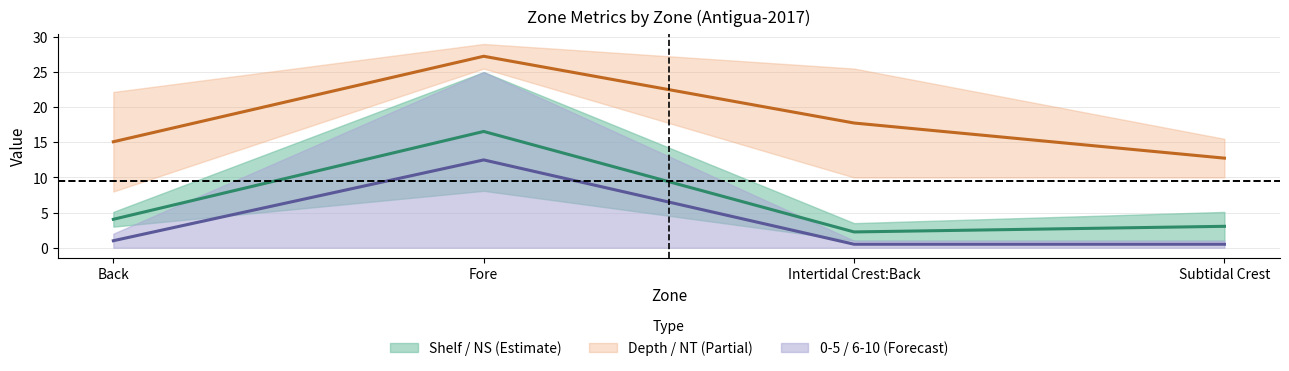

Which label corresponds to the largest value in the chart?

Fore